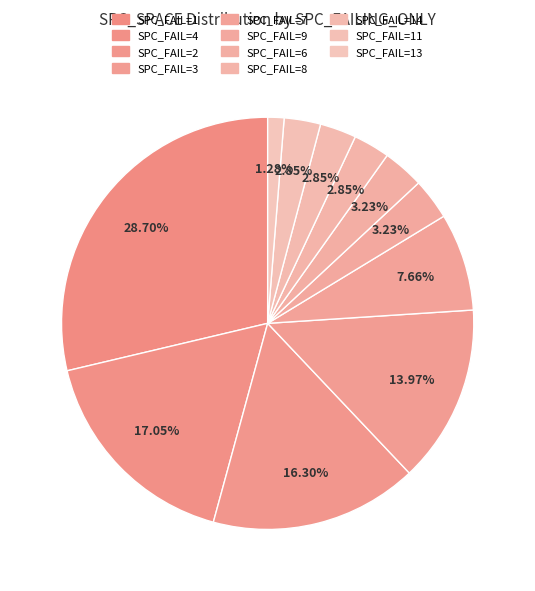

How many slices are in this pie chart?

11